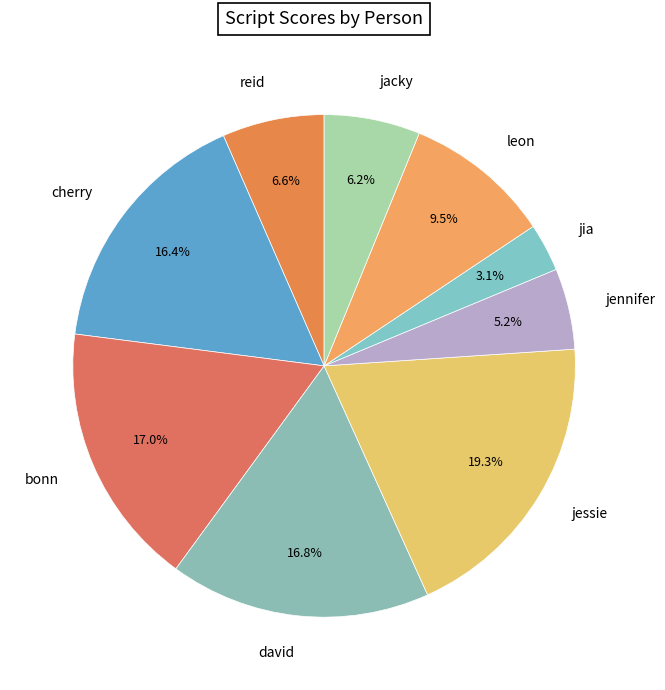

Which category has the biggest portion of the pie?

jessie